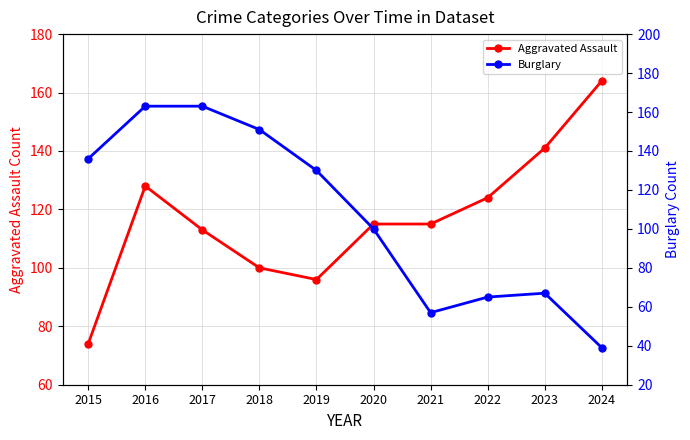

Which label corresponds to the largest value in the chart?

2024